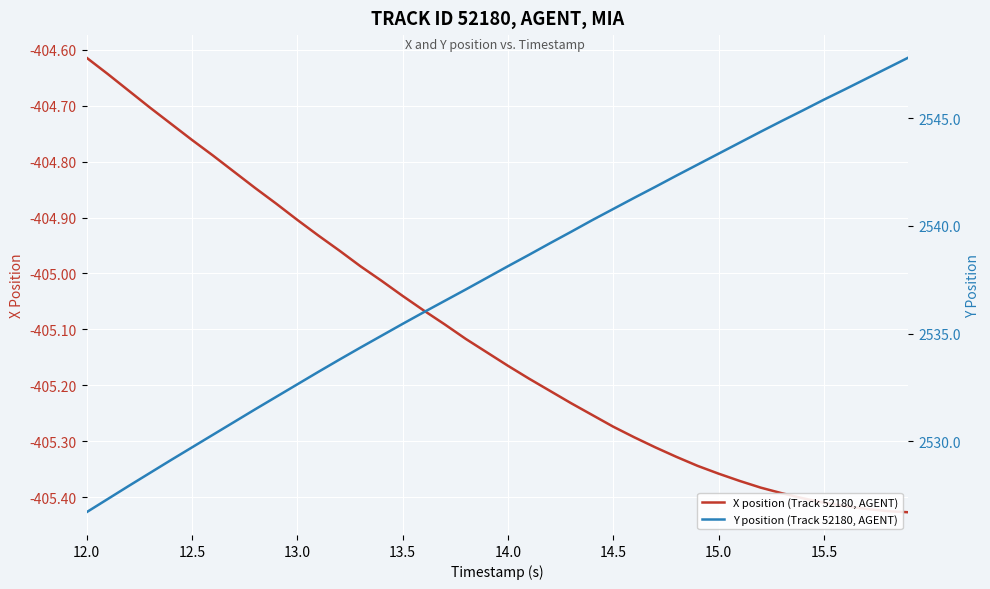

True or false: X position (Track 52180, AGENT) has more than 0 interior local peaks.

False